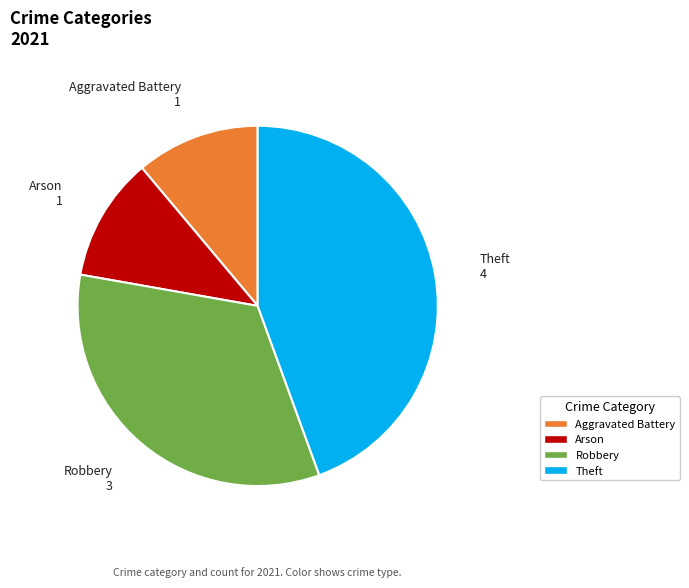

Is there any slice that represents more than half of the pie?

No